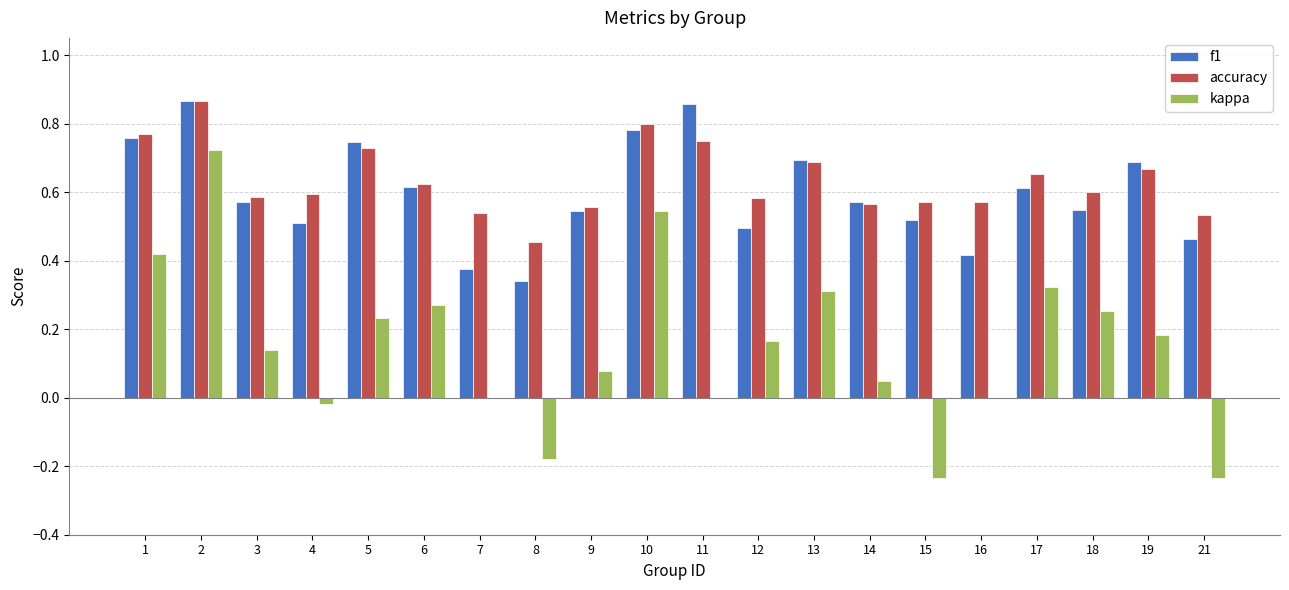

The value of accuracy at 4 is 0.6. True or false?

True